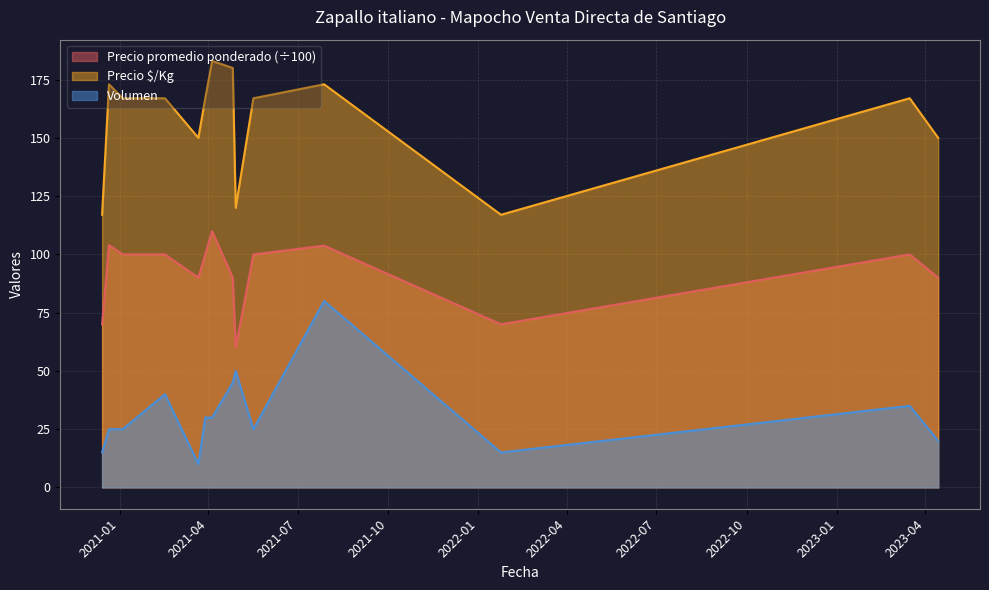

How many data points in Precio promedio ponderado are less than 100?

6